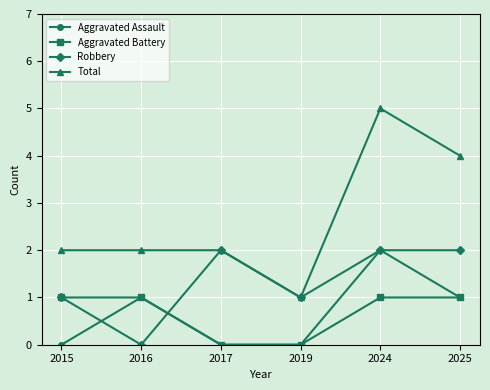

Reading right to left, extract all data points from this chart.

Aggravated Assault: 2025=1	2024=2	2019=0	2017=0	2016=1	2015=0
Aggravated Battery: 2025=1	2024=1	2019=0	2017=0	2016=1	2015=1
Robbery: 2025=2	2024=2	2019=1	2017=2	2016=0	2015=1
Total: 2025=4	2024=5	2019=1	2017=2	2016=2	2015=2